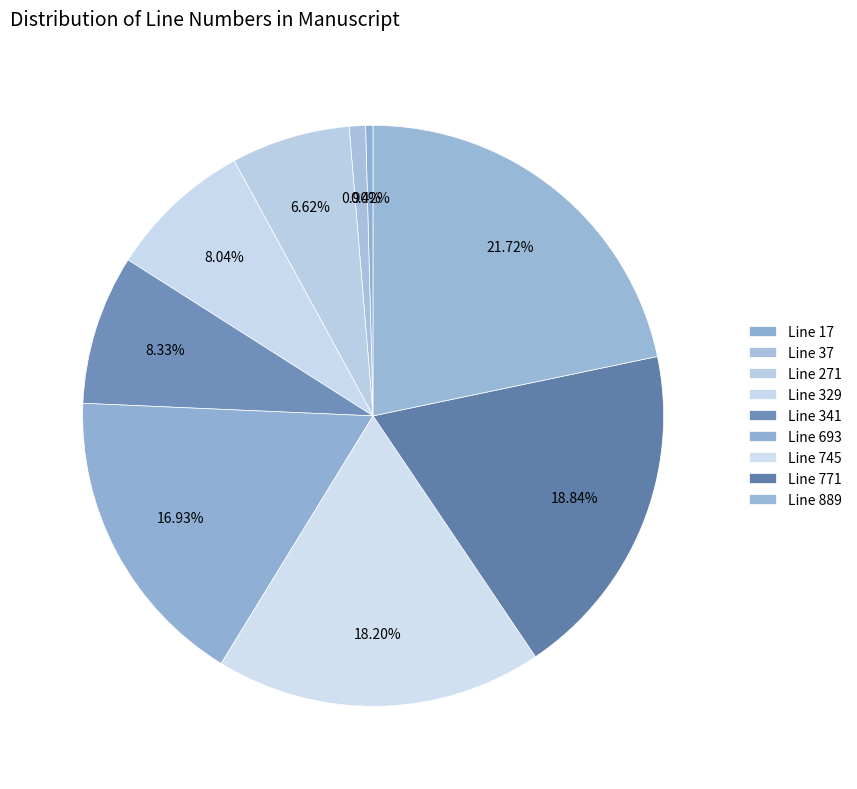

Between Line 329 and Line 341, which is larger?

Line 341